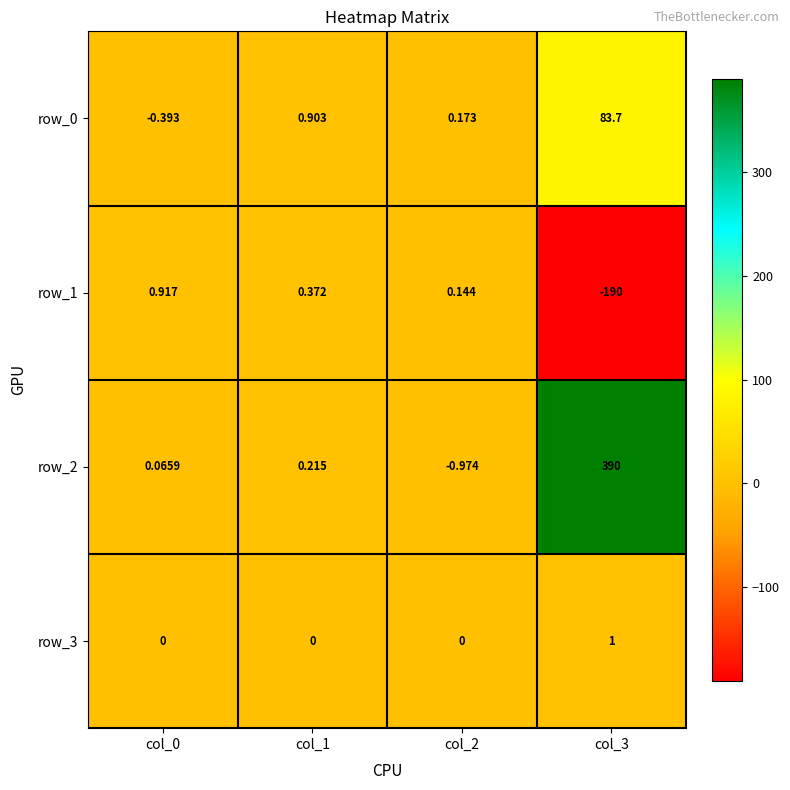

What is the minimum value shown in the chart?

-190.0